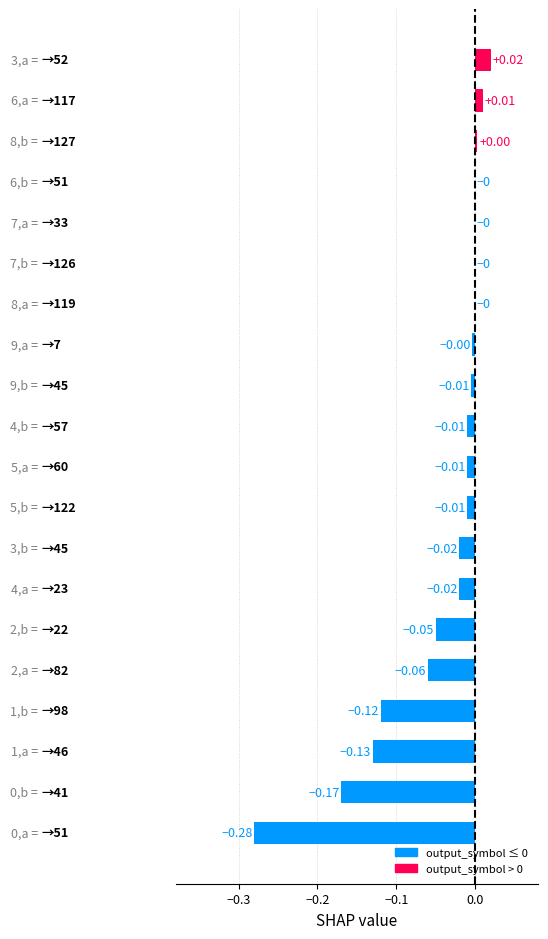

What is the sum of all values?

-0.9